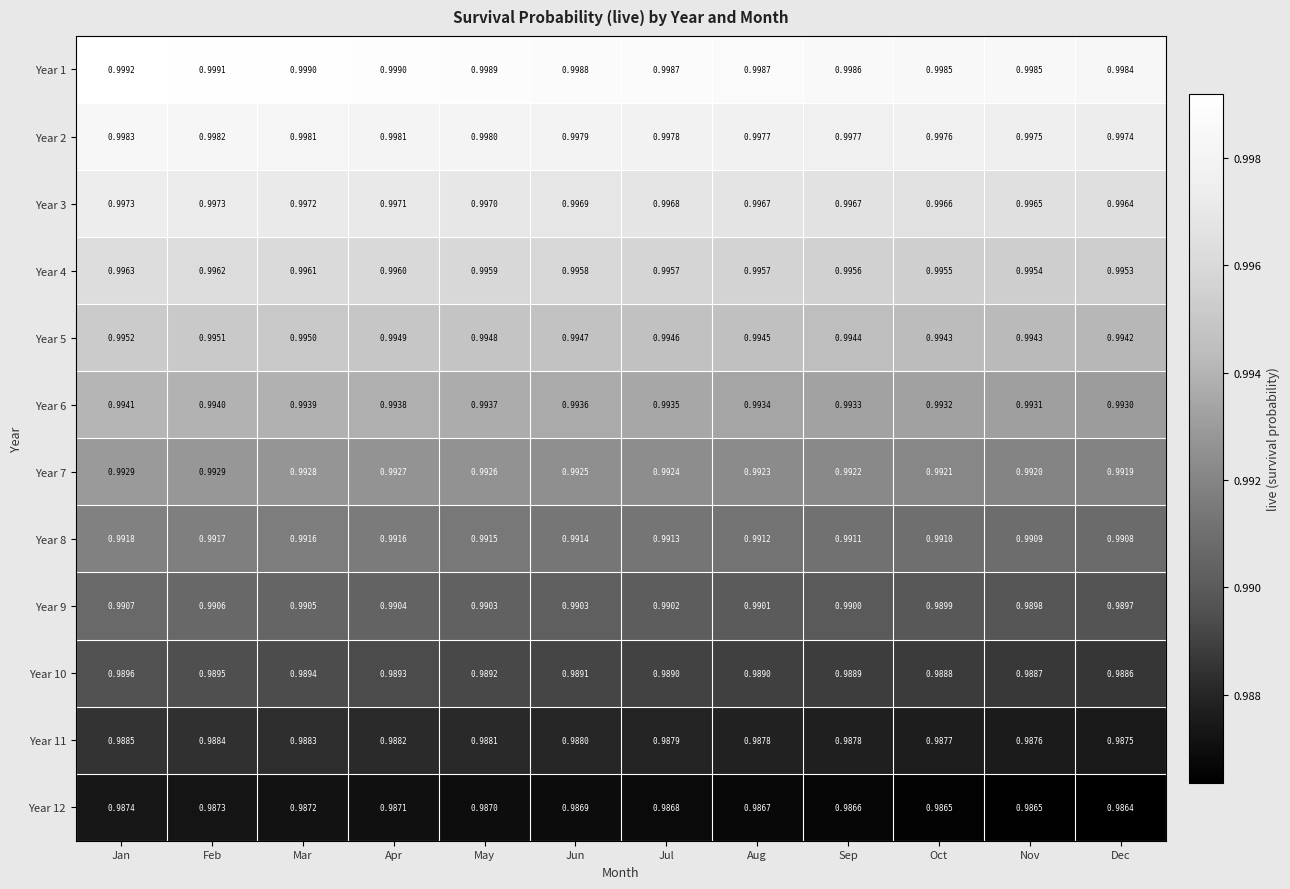

At which category is the sum across all series the highest?

Jan